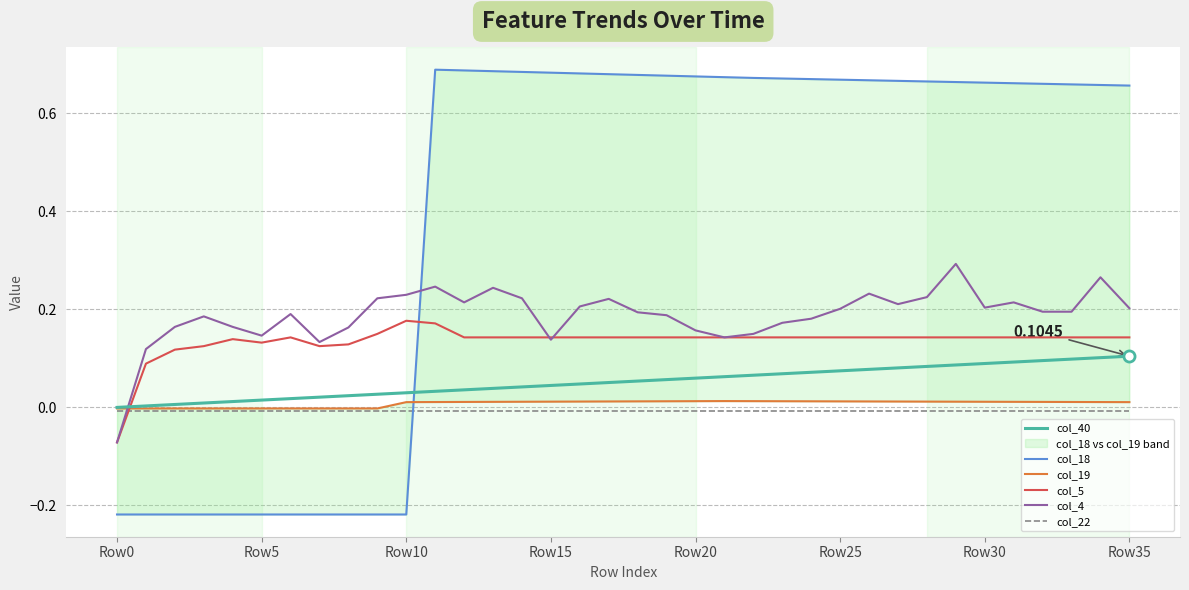

What is the maximum value shown in the chart?

0.7